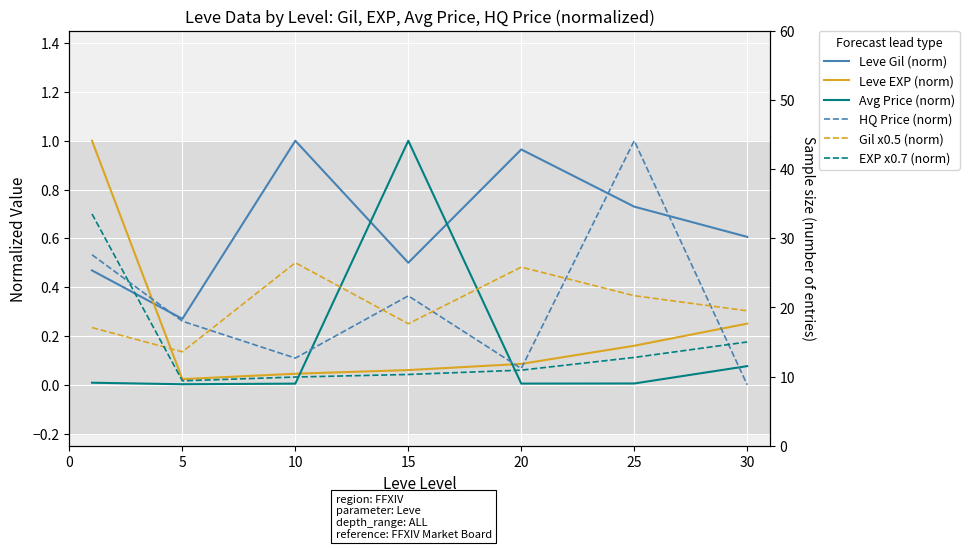

What are all the series names shown in the legend?

Leve Gil (norm), Leve EXP (norm), Avg Price (norm), HQ Price (norm), Gil x0.5 (norm), EXP x0.7 (norm)